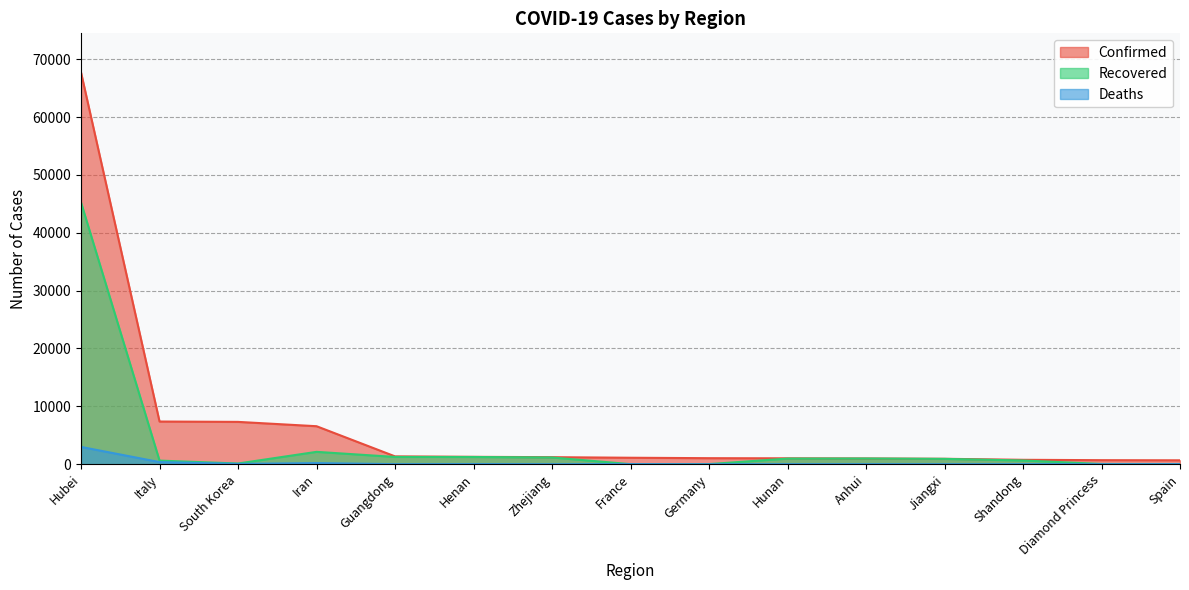

What is the total value across all series at Spain?

720